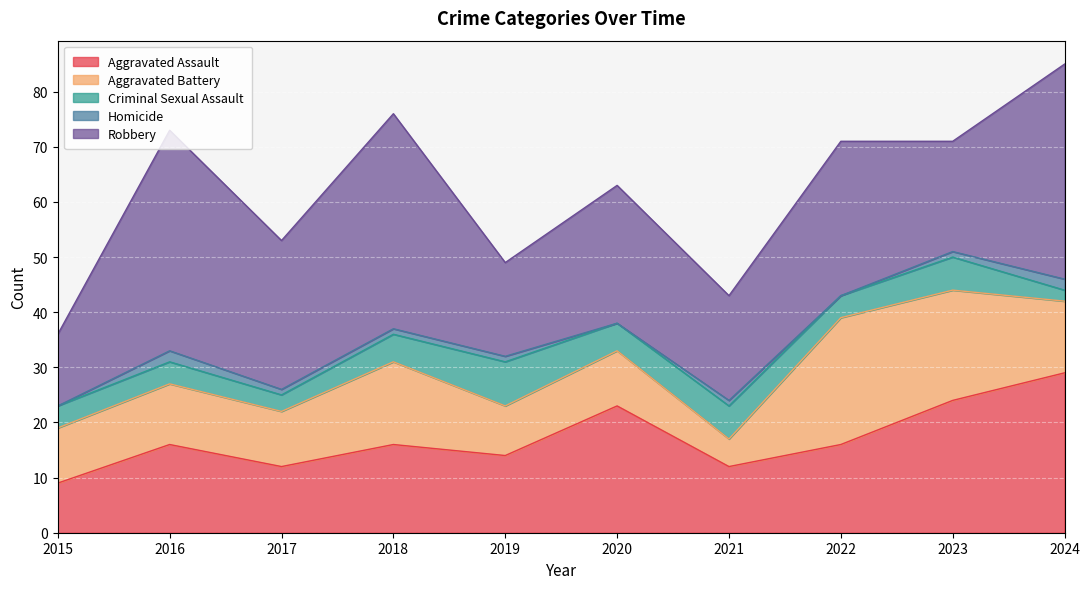

At which category is the sum across all series the highest?

2024